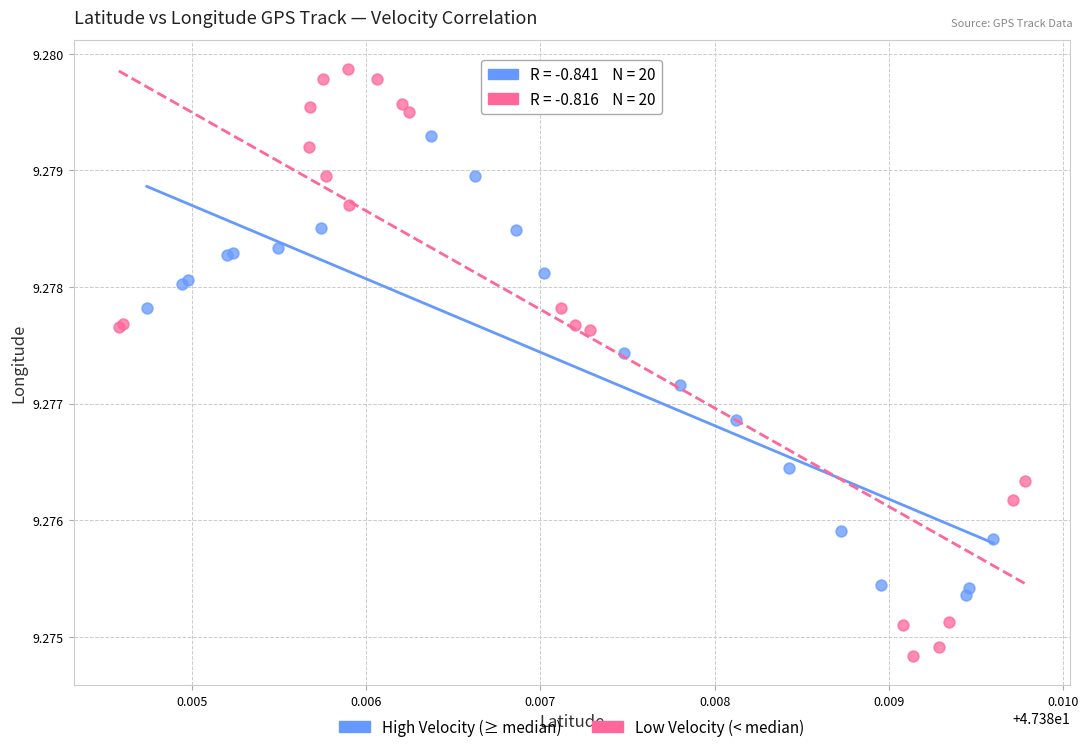

Which series reaches the minimum Y coordinate?

Low Velocity (< median)